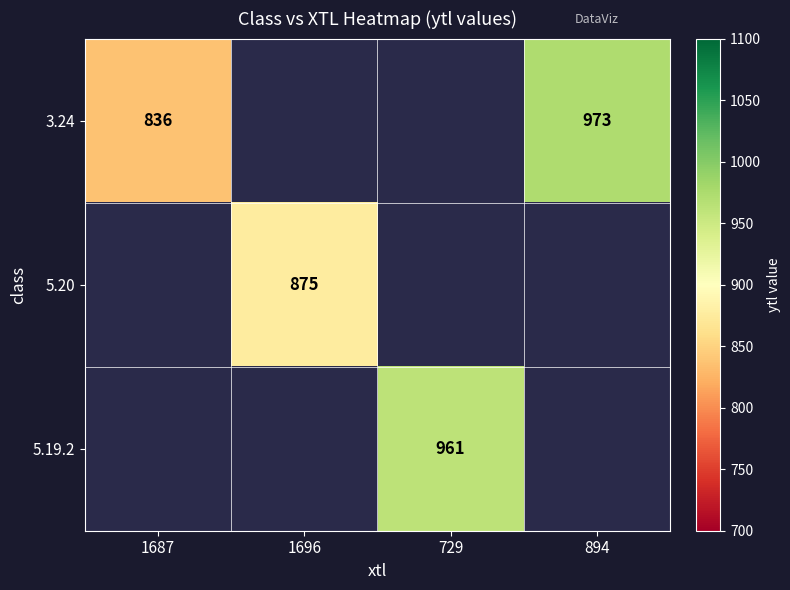

The 3.24 series shows 399 at 894. True or false?

False